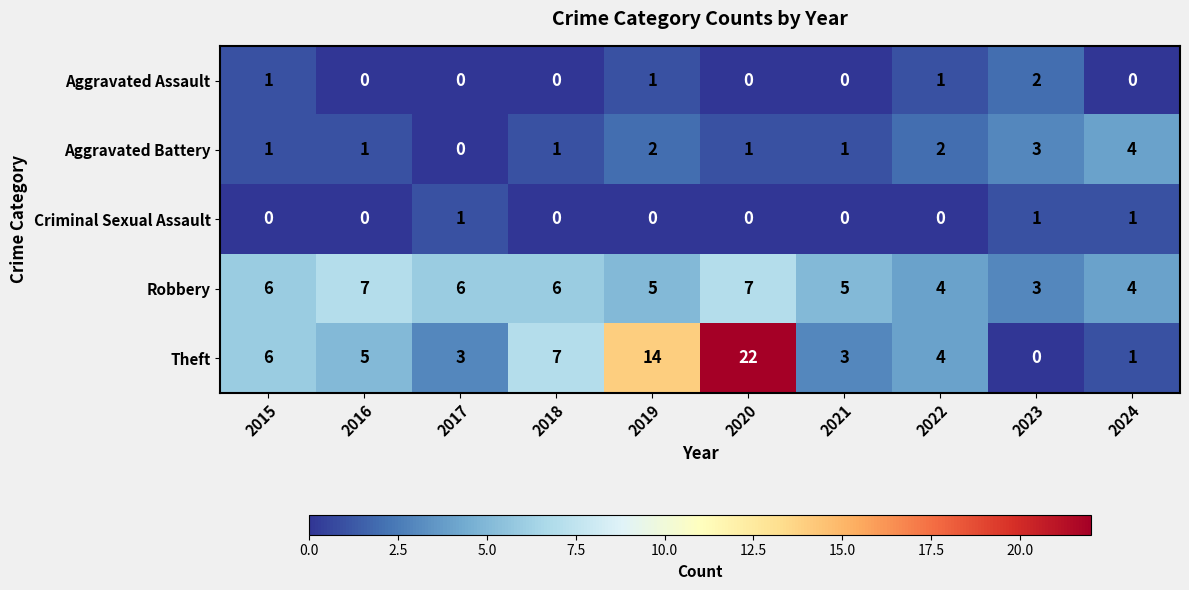

At which label does Robbery reach its minimum?

2023